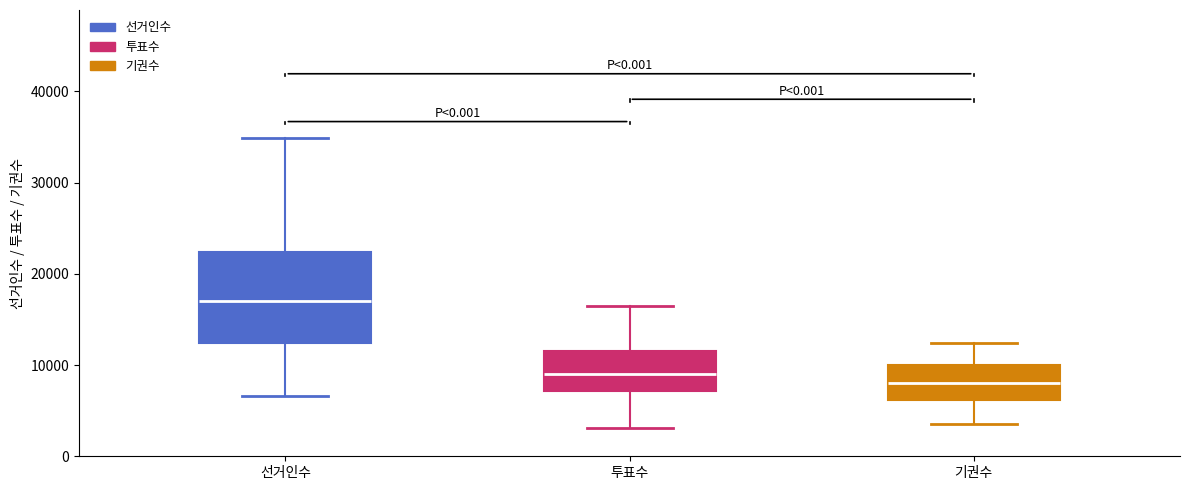

Where does the lower whisker of the box for 선거인수 end on the y-axis? The values are not printed on the chart, so give them approximately, as read against the axis.

7000